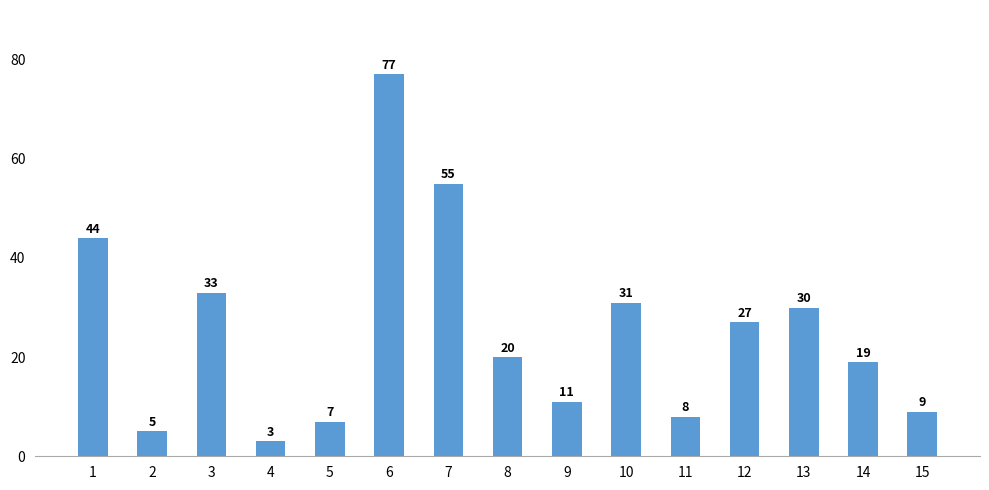

What is the difference between the maximum and minimum values?

74